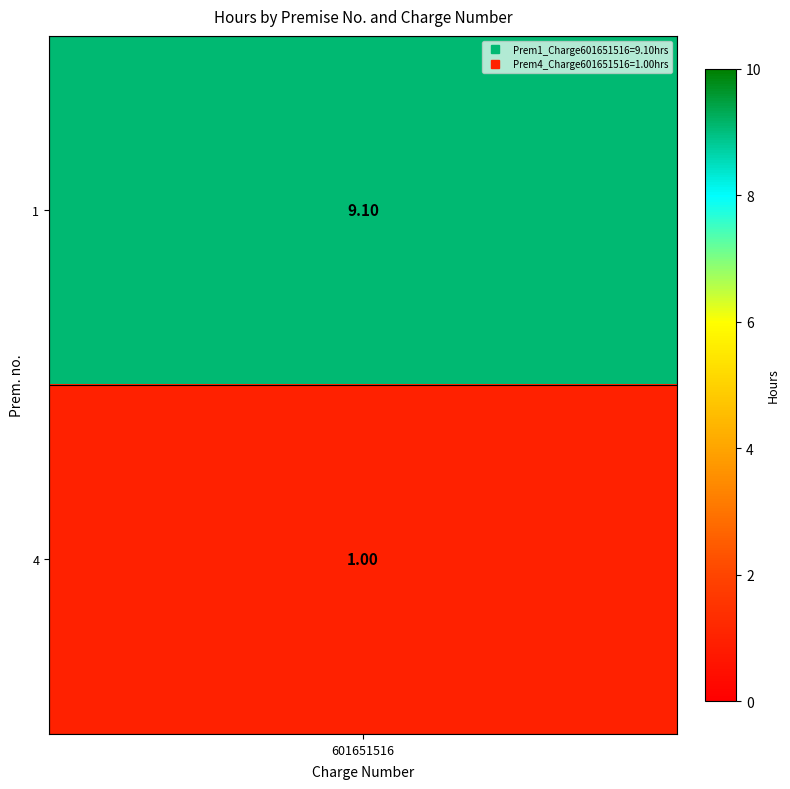

What is the smallest value displayed?

1.0